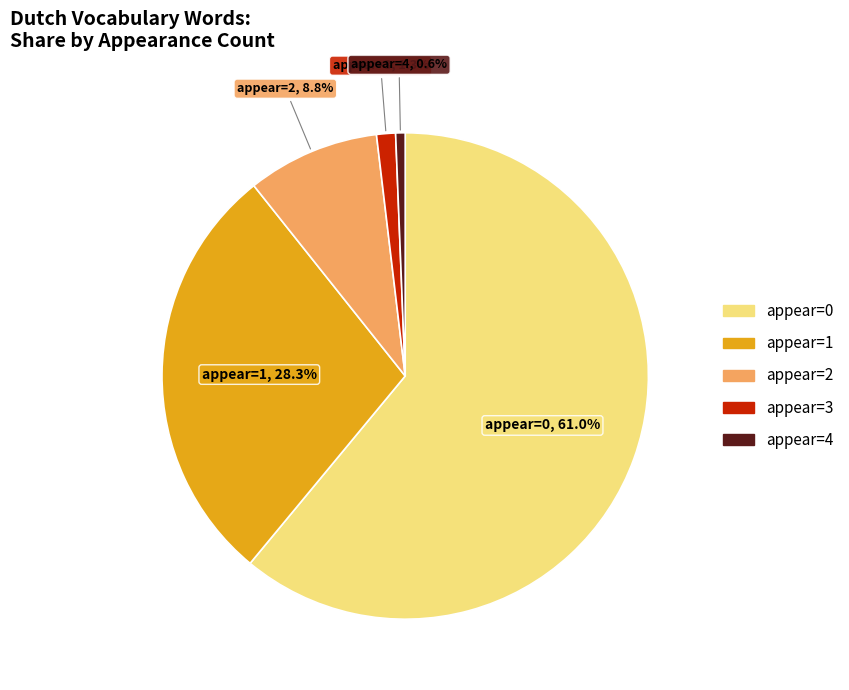

What is the largest slice in the pie chart?

appear=0